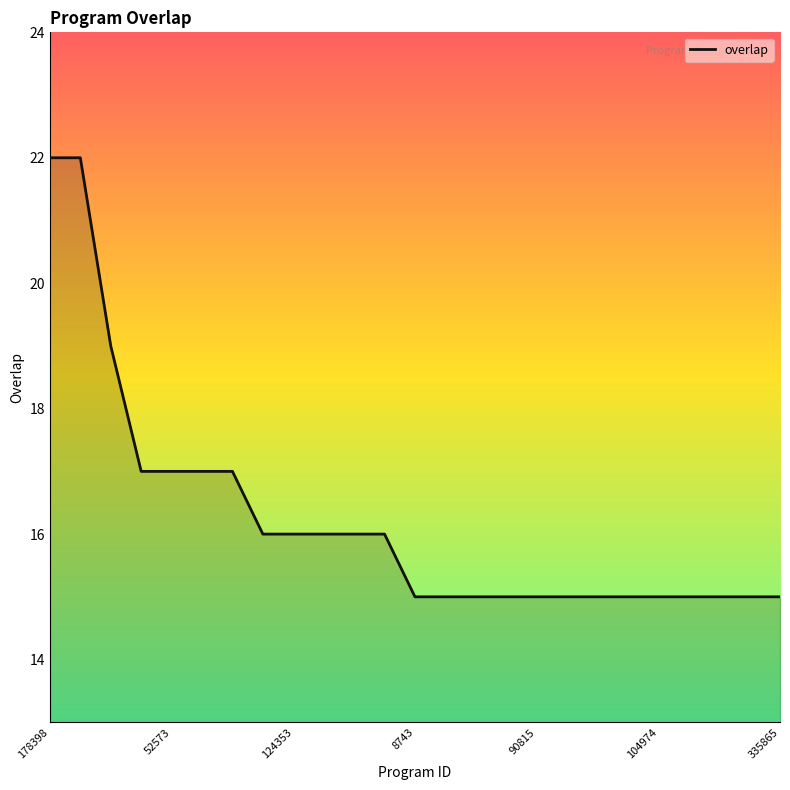

What is the difference between the maximum and minimum values?

7